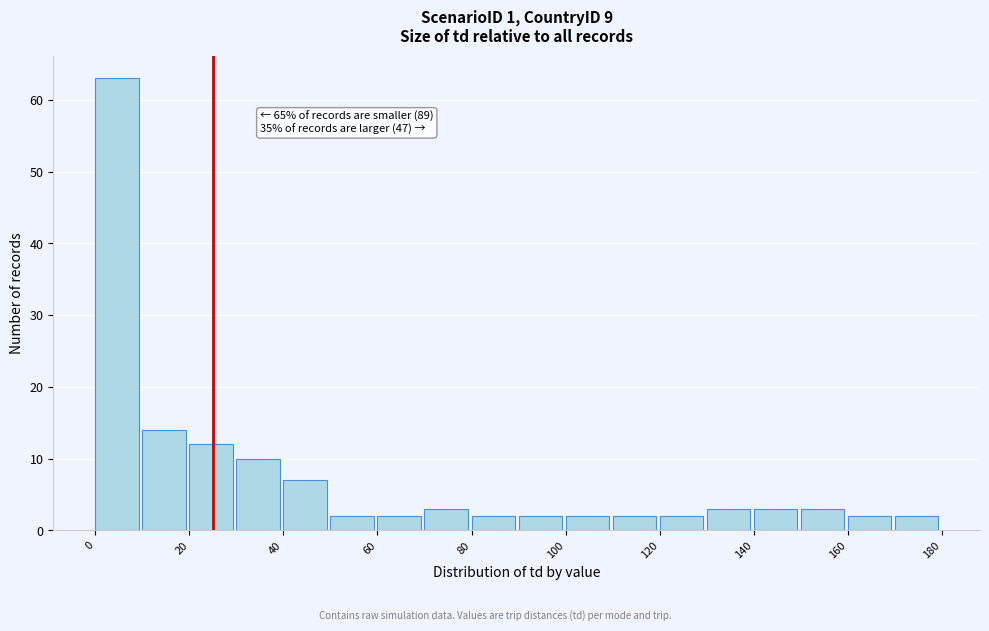

Which range on the x-axis has the tallest bar?

0 to 10